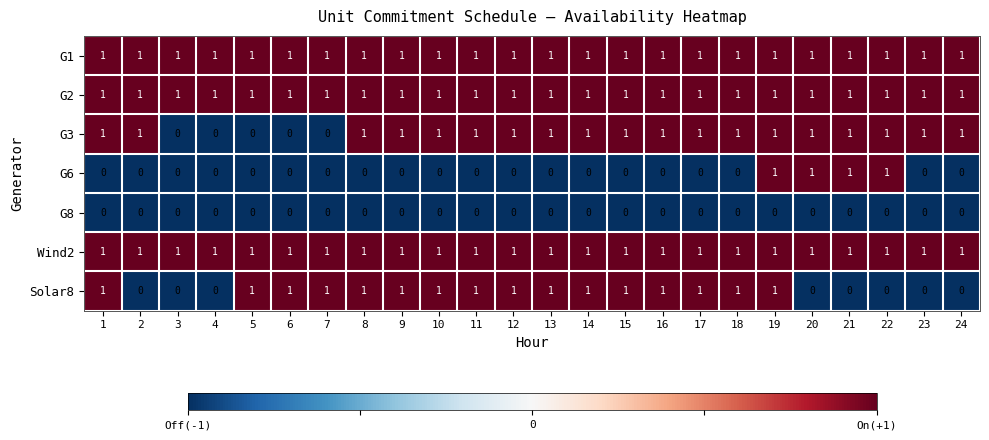

Between 1 and 23, which series saw the biggest shift?

Solar8